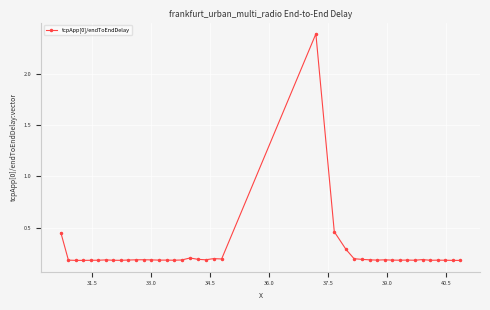

What is the sum of all values?

10.2